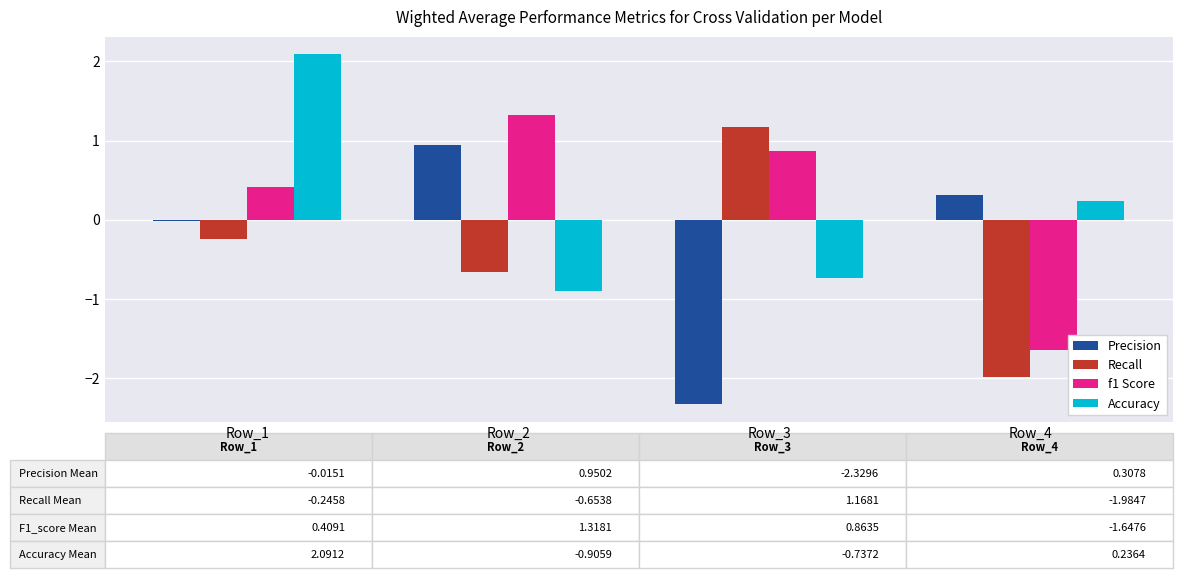

Which series has the widest spread of values?

Precision